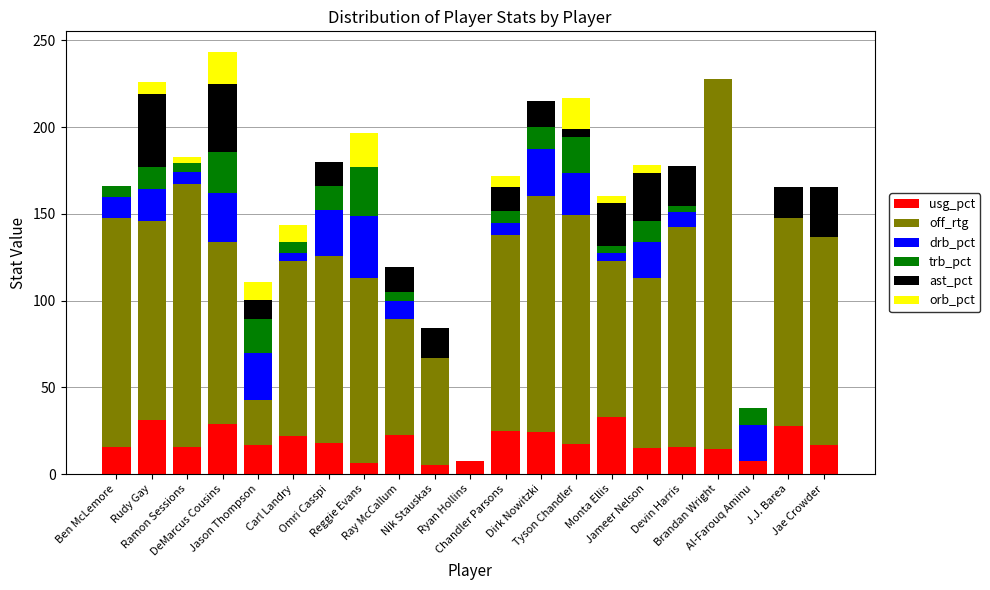

Are the bars horizontal?

No